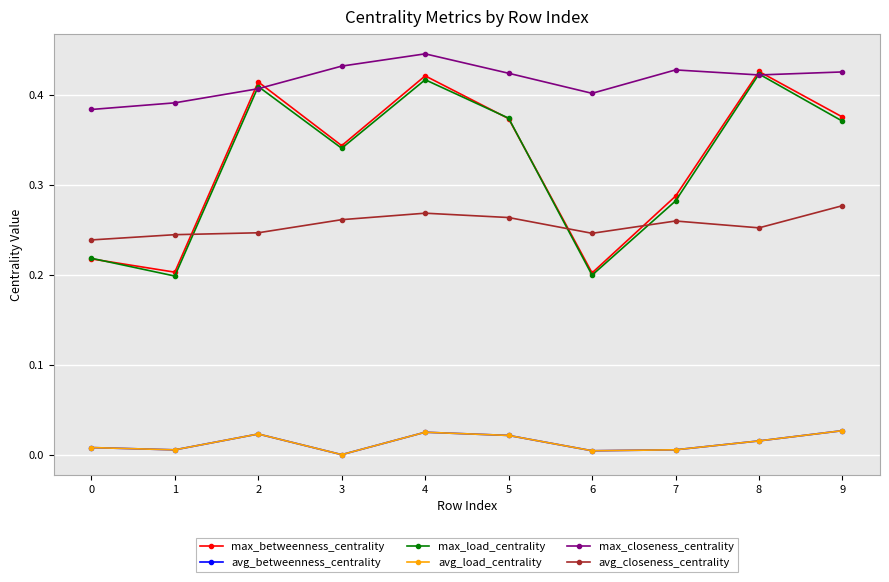

What is the greatest value displayed?

0.4